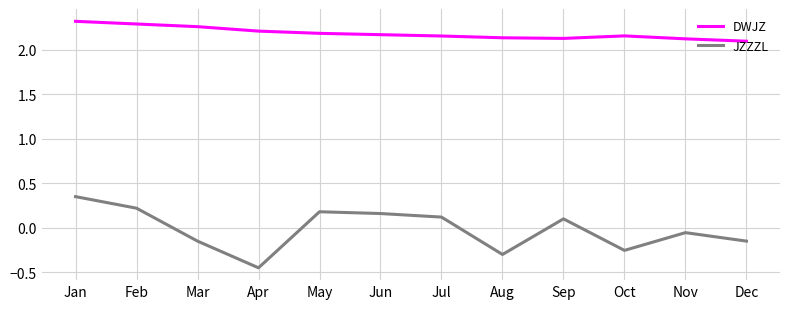

Count the number of categories in the chart.

12